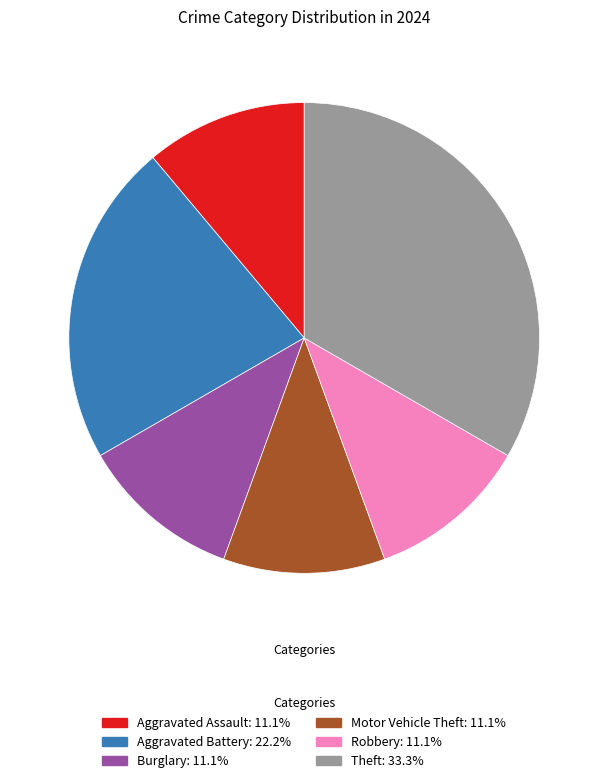

Is there any slice that represents more than half of the pie?

No